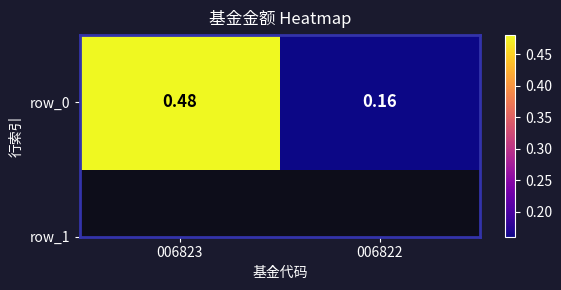

Where is the data nearest to the value 0?

006822